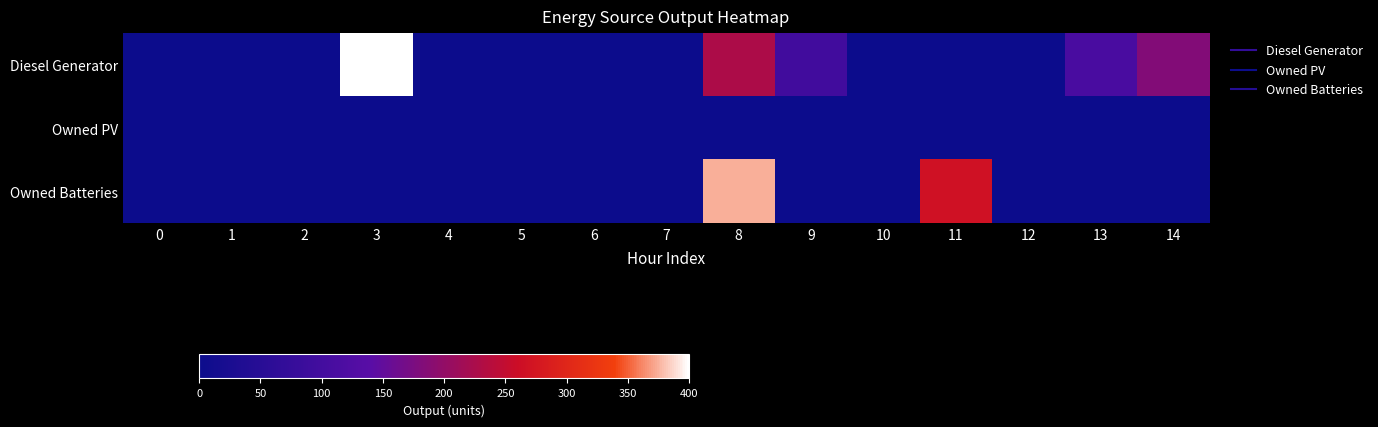

Reading left to right, what are all the values shown in this chart?

Diesel Generator: 0=0	1=0	2=0	3=400	4=0	5=0	6=0	7=0	8=228	9=98	10=0	11=0	12=0	13=111	14=183
Owned PV: 0=0	1=0	2=0	3=0	4=0	5=0	6=0	7=0	8=0	9=0	10=0	11=0	12=0	13=0	14=0
Owned Batteries: 0=0	1=0	2=0	3=0	4=0	5=0	6=0	7=0	8=374	9=0	10=0	11=267	12=0	13=0	14=0